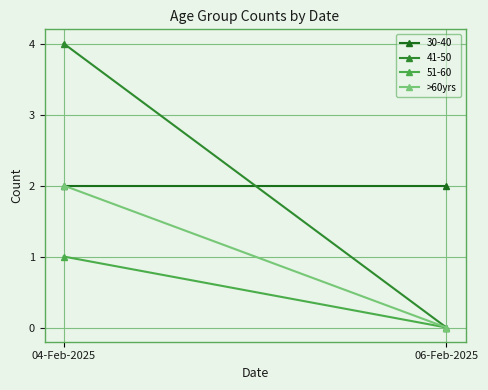

Reading left to right, what are all the values shown in this chart?

04-Feb-2025=2	06-Feb-2025=0